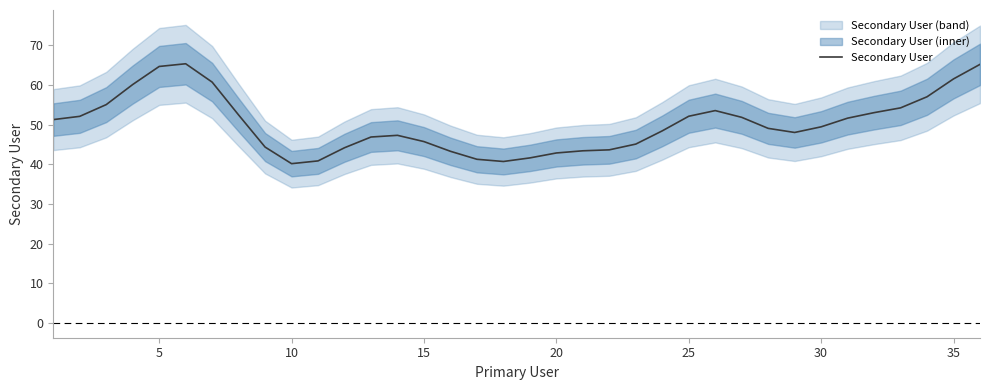

What is the value of the 8th point from the left?

52.4